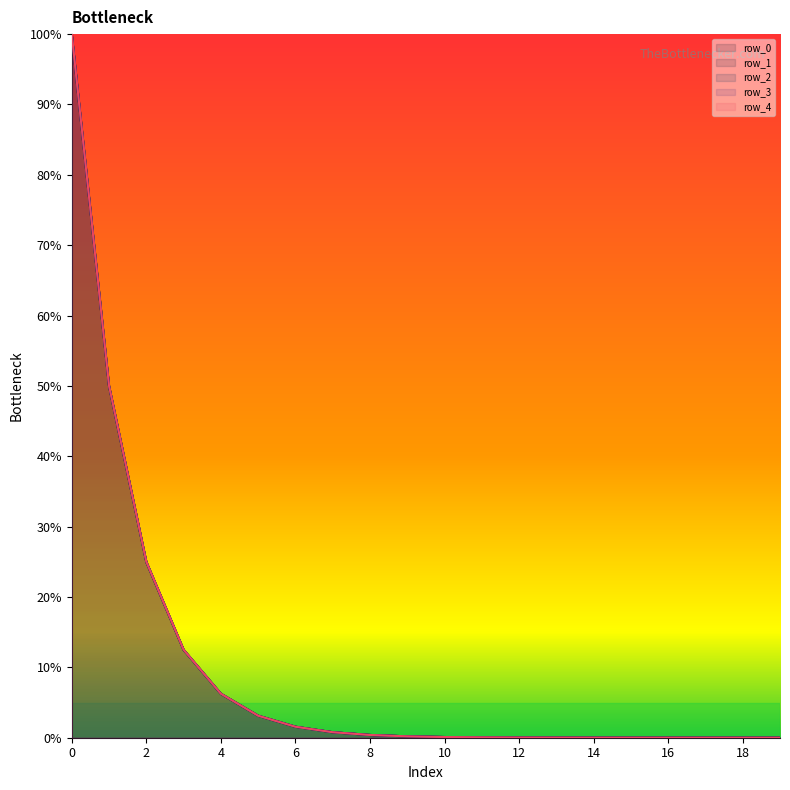

What is the greatest value displayed?

100.0